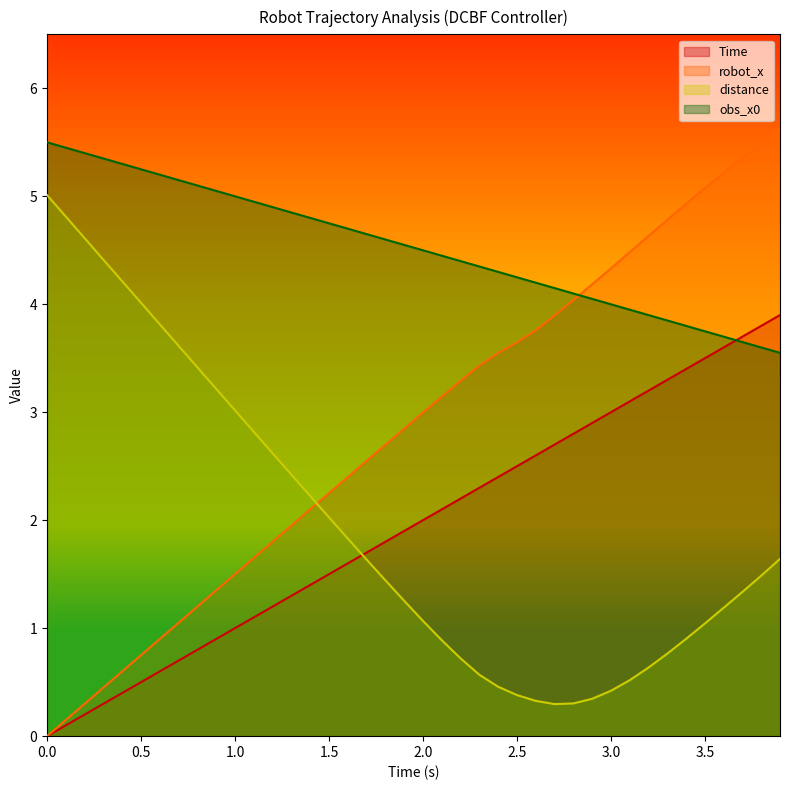

True or false: distance and obs_x0 cross at least once.

False